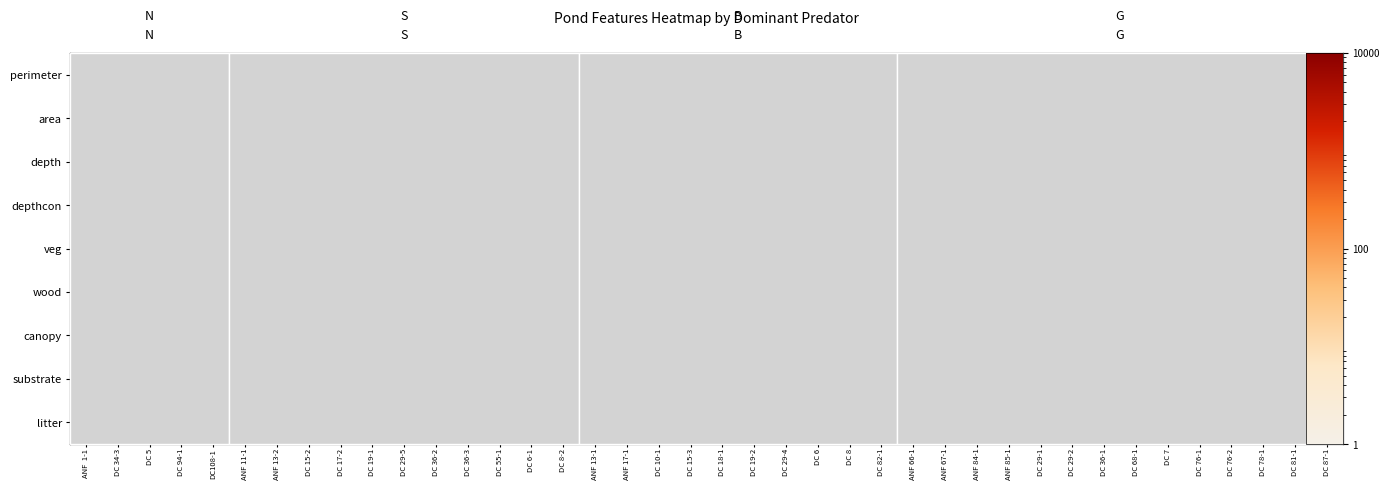

What is the total value across all series at DC 55-1?

52447.4